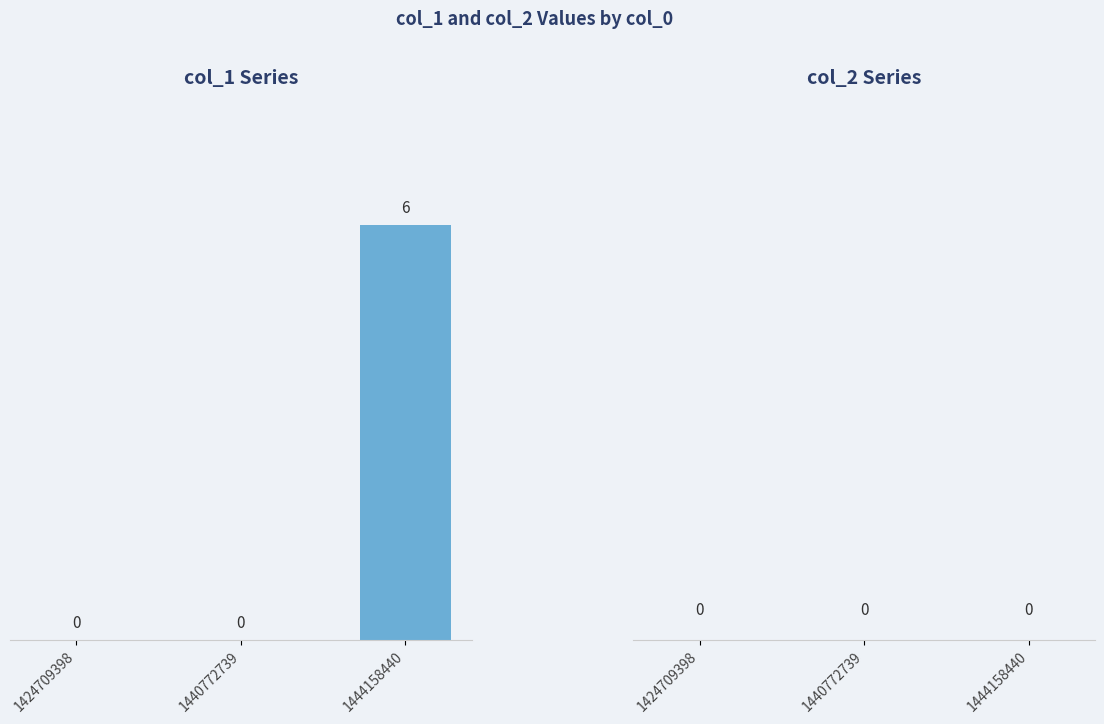

Reading left to right, what are all the values shown in this chart?

1424709398=0	1440772739=0	1444158440=6